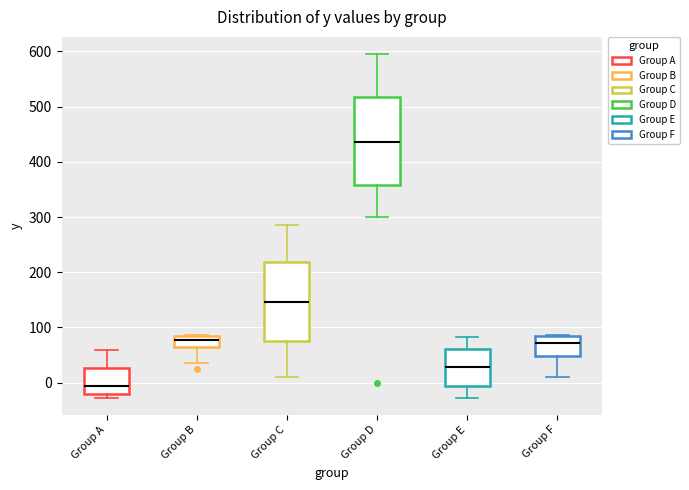

Comparing the boxes themselves (not the whiskers), which one is the tallest?

Group D